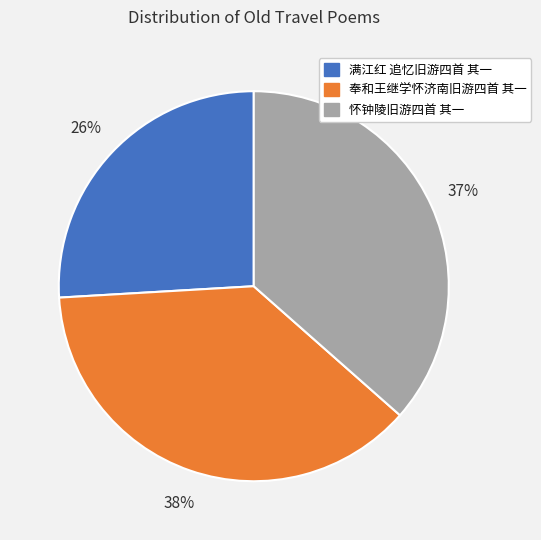

Does 满江红 追忆旧游四首 其一 represent more than half of the total?

No